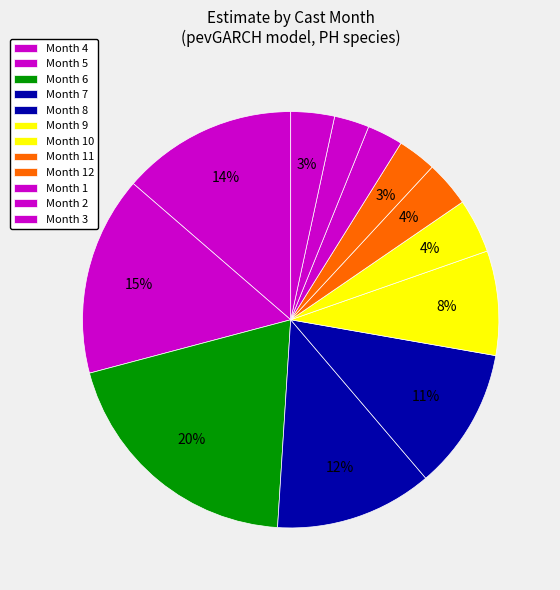

Count the number of slices in the pie.

12